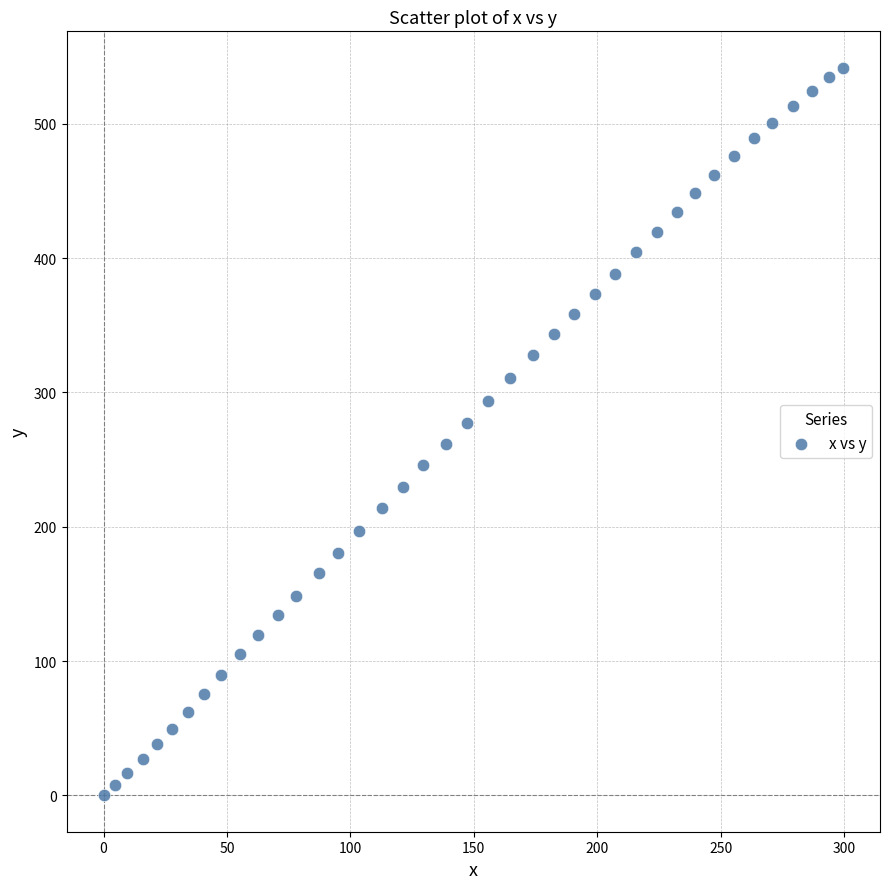

What is the range of X values (max minus min)?

299.6